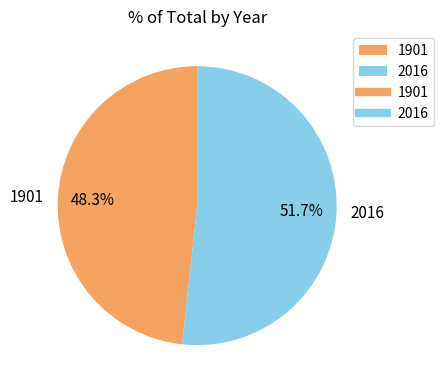

The 1901 slice represents 60% of the pie. True or false?

False